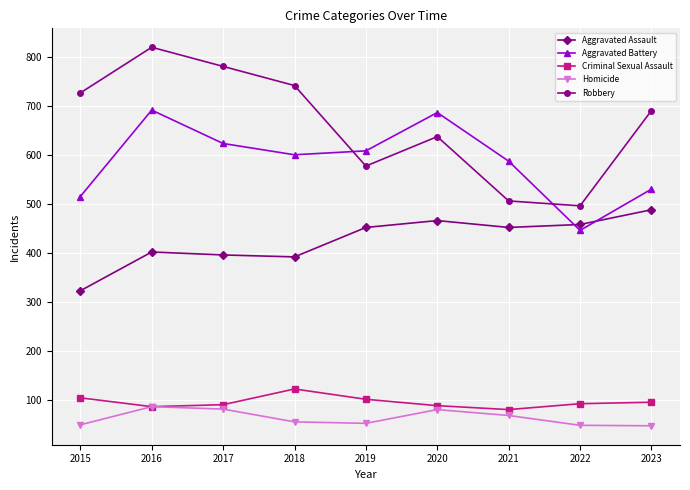

What is the lowest value of the Aggravated Battery series?

446